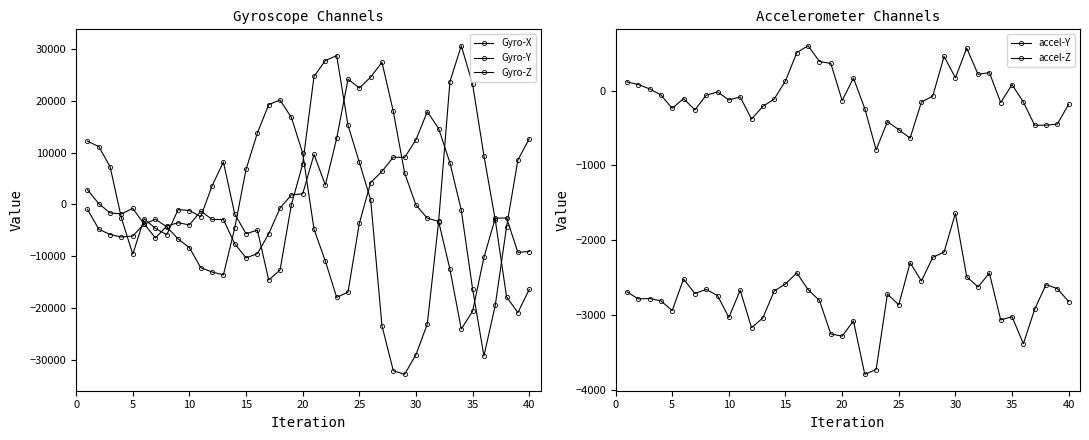

At how many categories does at least one series exceed -28733?

40